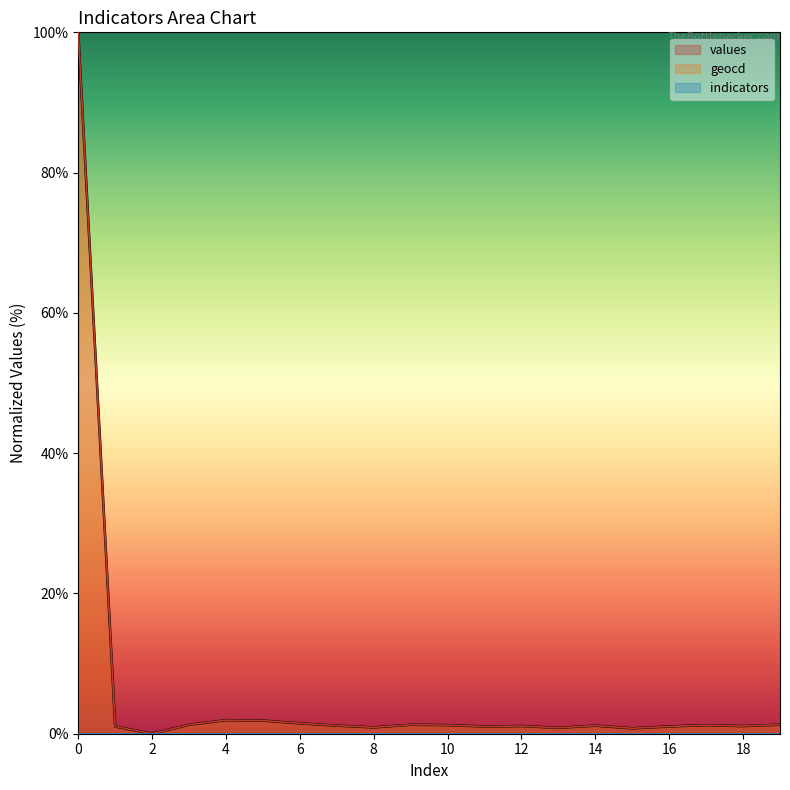

How many series are shown in this chart?

3